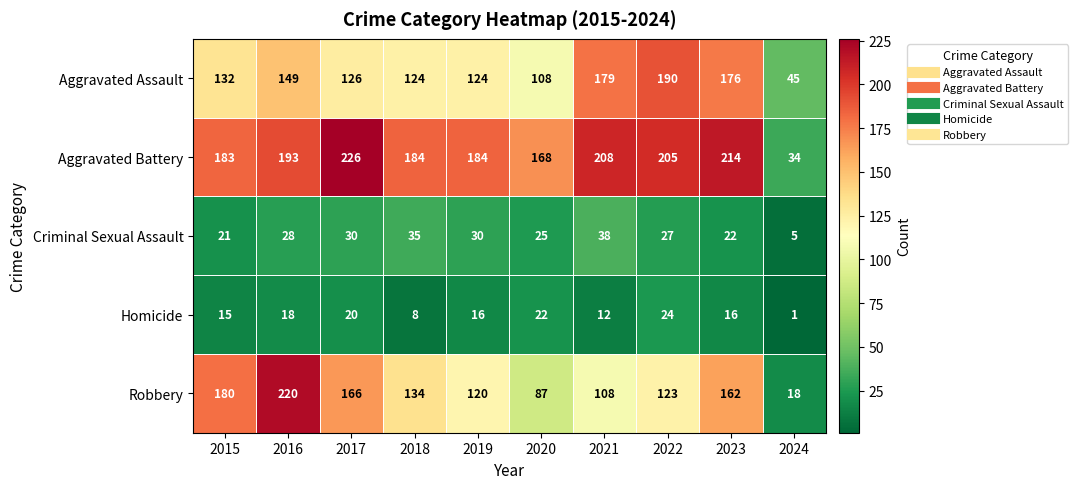

At which label does Robbery reach its peak?

2016